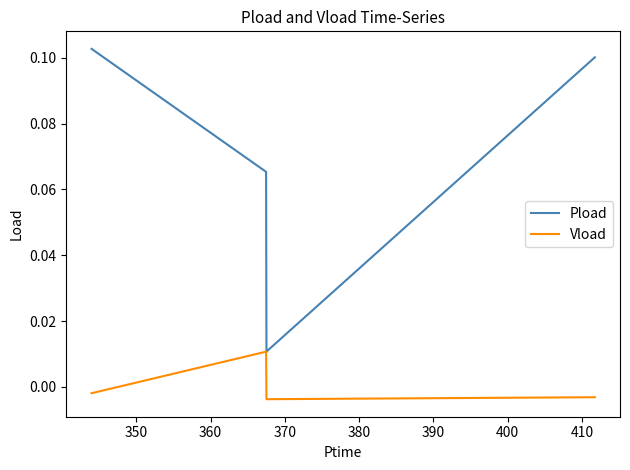

True or false: Pload and Vload cross at least once.

False